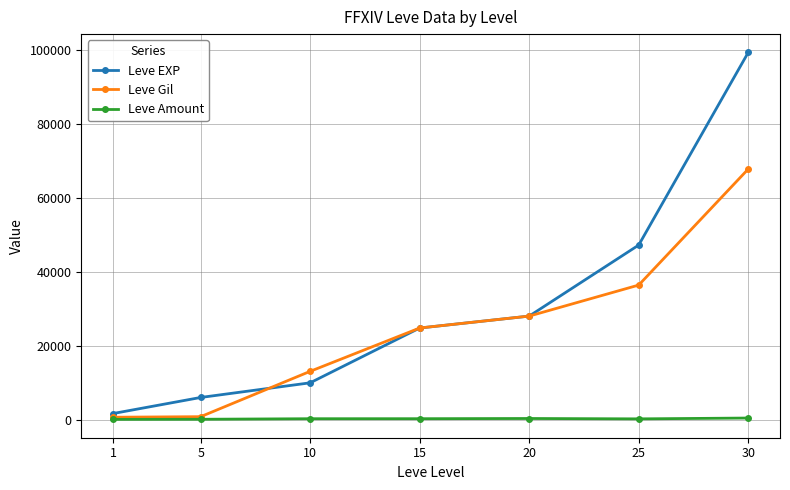

What is the value of the Leve Amount point at the 3rd from the left?

288